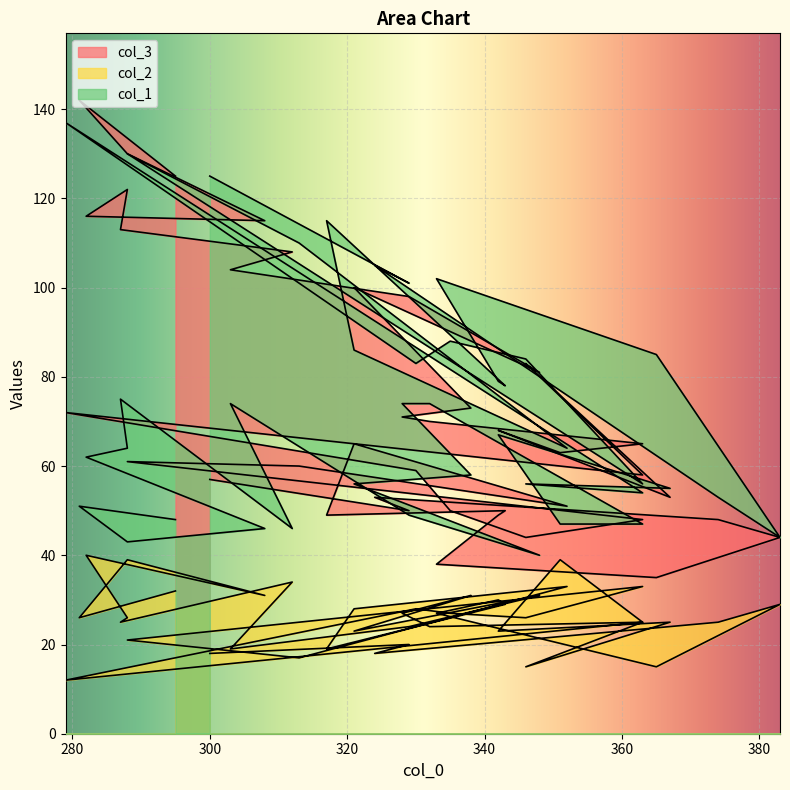

Is the value of col_2 at 288 greater than the value of col_3 at 312?

No